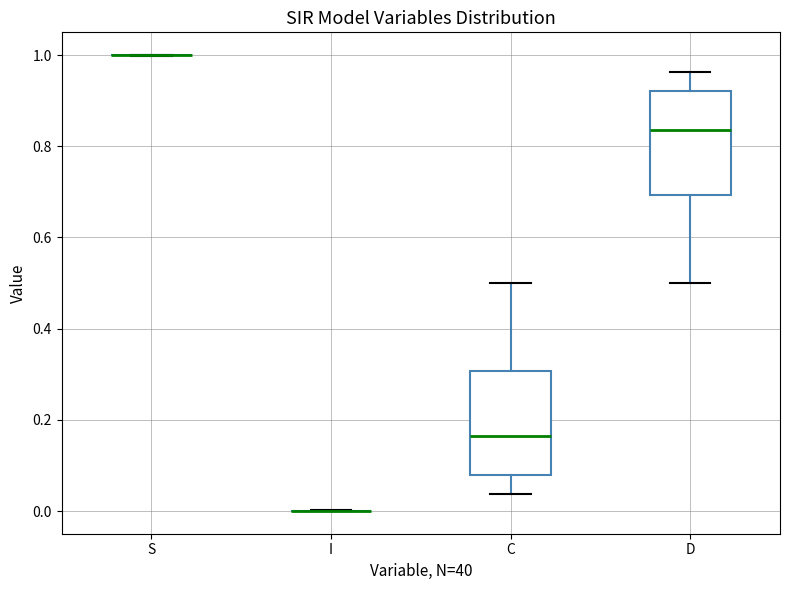

Reading left to right, transcribe this box plot: for each box, give where its median line is, the range the box spans, and where its two whiskers end, as read against the y-axis. The values are not printed on the chart, so give them approximately, as read against the axis.

S: box collapsed to a line at 1.00, whiskers 1.00 to 1.00
I: box collapsed to a line at 0.00, whiskers 0.00 to 0.00
C: median 0.16, box 0.08 to 0.30, whiskers 0.04 to 0.50
D: median 0.84, box 0.70 to 0.92, whiskers 0.50 to 0.96